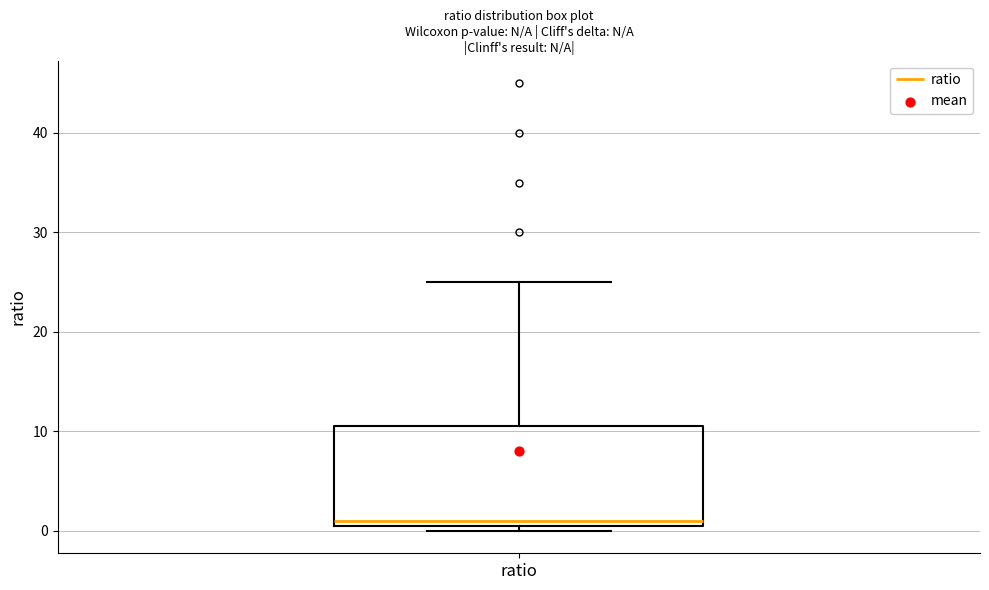

Read this box plot against the y-axis: the position of the median line, the range covered by the box, and the ends of both whiskers. The values are not printed on the chart, so give them approximately, as read against the axis.

median 1, box 0 to 11, whiskers 0 (just below the box's lower edge) to 25